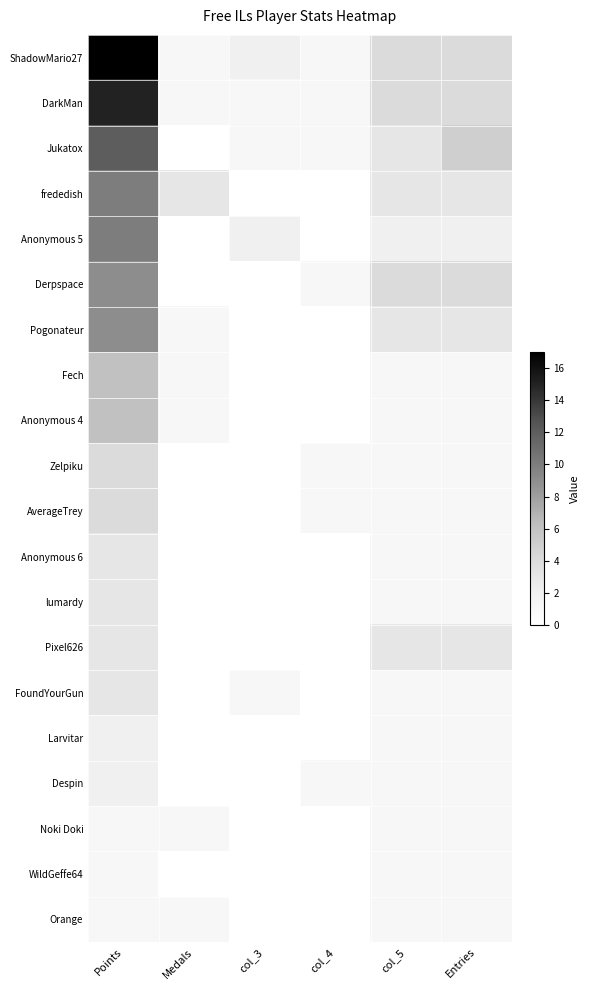

What is the spread (max minus min) of values at Points?

16